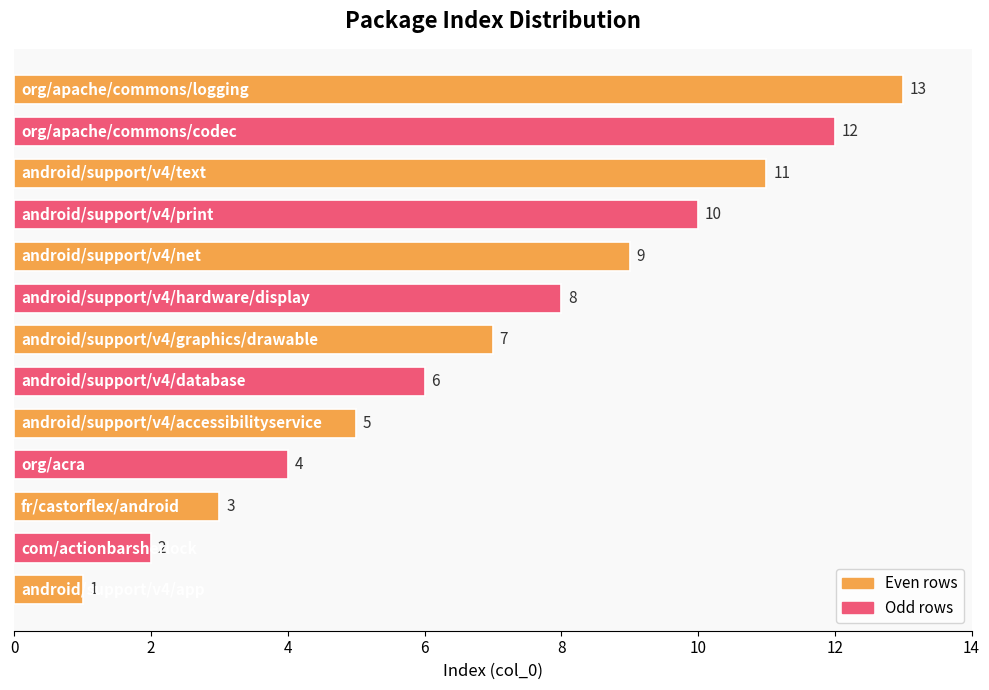

What is the sum of all values?

91